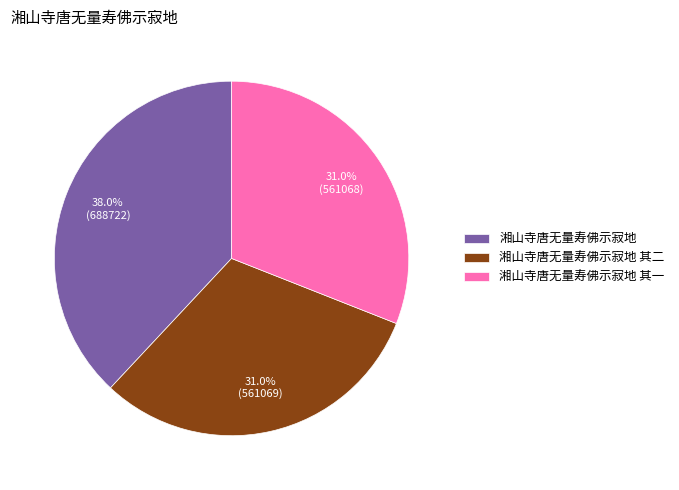

Which has a higher value, 湘山寺唐无量寿佛示寂地 or 湘山寺唐无量寿佛示寂地 其一?

湘山寺唐无量寿佛示寂地